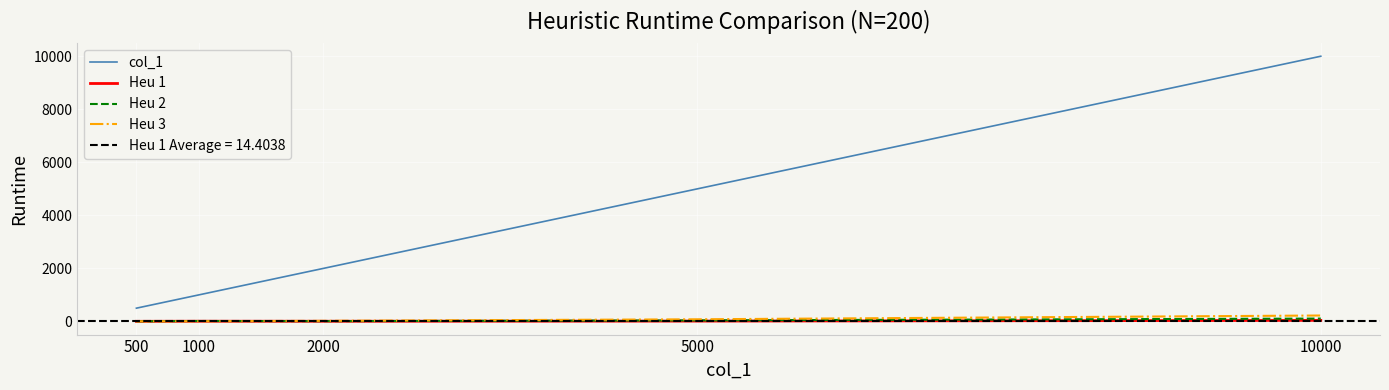

Reading left to right, list all the values displayed in this chart.

col_1: 500=500.0	1000=1000.0	2000=2000.0	5000=5000.0	10000=10000.0
Heu 1: 500=4.5	1000=8.2	2000=6.8	5000=13.0	10000=39.5
Heu 2: 500=4.2	1000=16.0	2000=10.4	5000=39.7	10000=108.0
Heu 3: 500=4.0	1000=8.0	2000=21.9	5000=80.8	10000=223.4